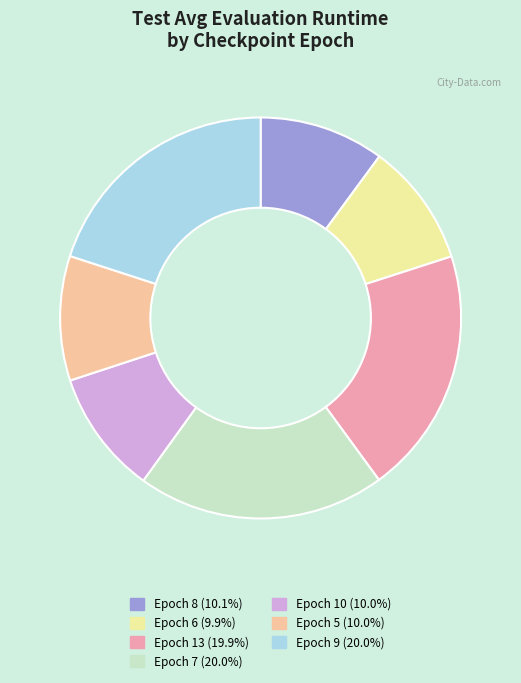

Combined, do Epoch 10 (10.0%) and Epoch 6 (9.9%) account for over 50%?

No